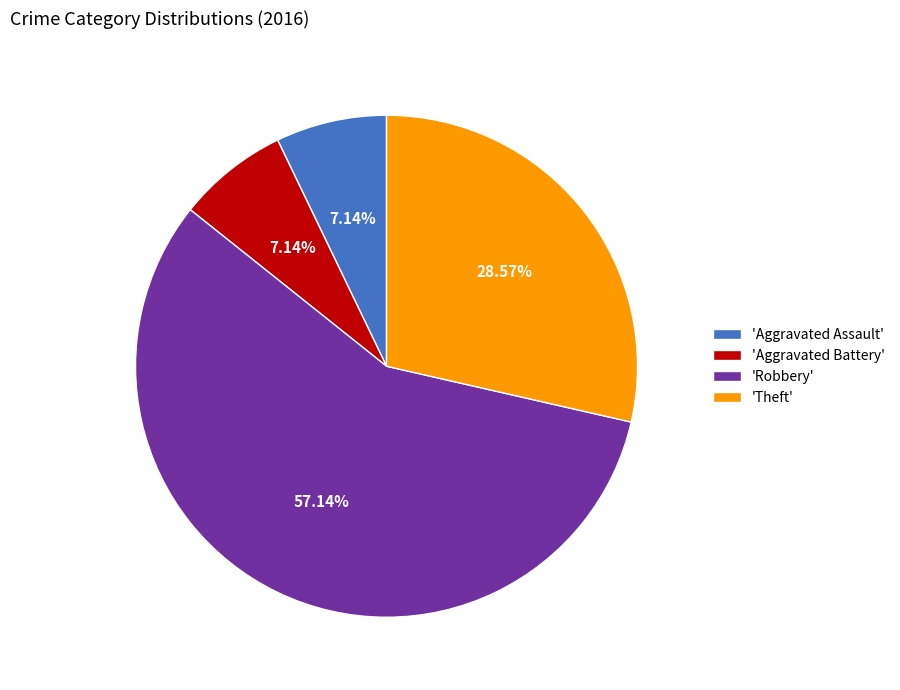

Do 'Robbery' and 'Aggravated Battery' together represent more than half of the pie?

Yes